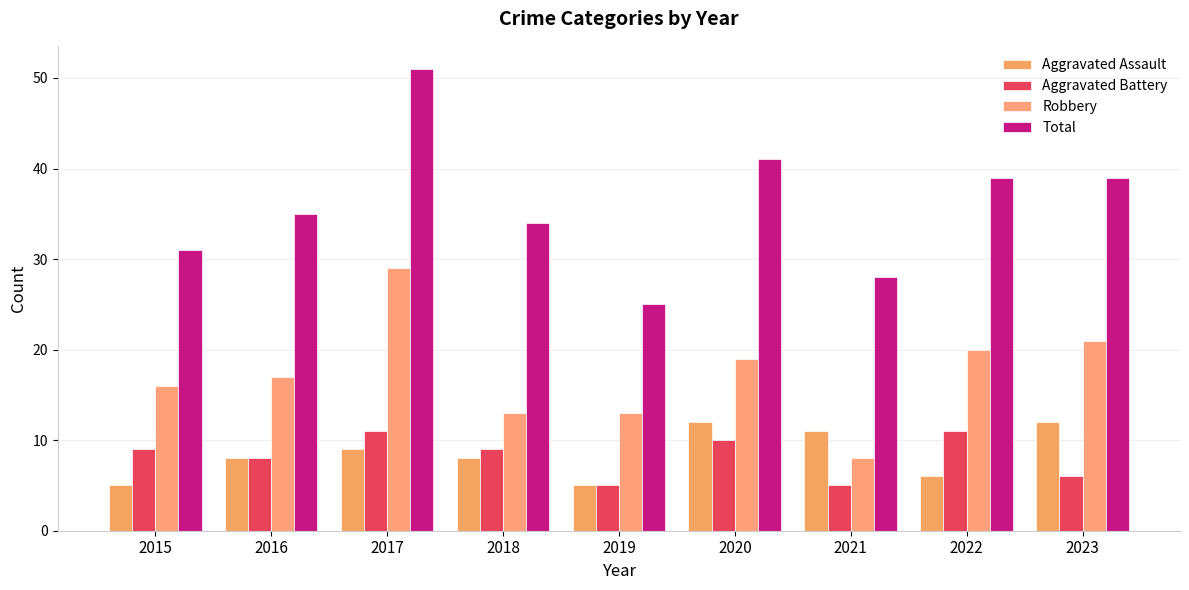

Which label corresponds to the largest value in the chart?

2017